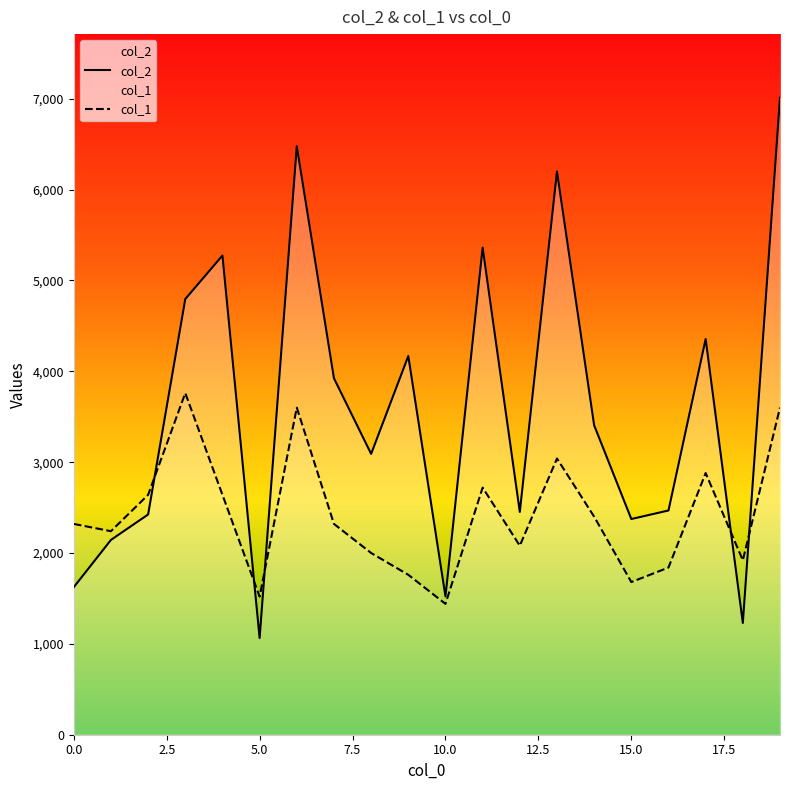

Reading left to right, list all the values displayed in this chart.

col_2: 1624	2144	2424	4795	5274	1064	6477	3923	3091	4168	1522	5362	2452	6199	3406	2374	2468	4355	1230	7010
col_1: 2320	2240	2640	3760	2640	1520	3600	2320	2000	1760	1440	2720	2080	3040	2400	1680	1840	2880	1920	3600